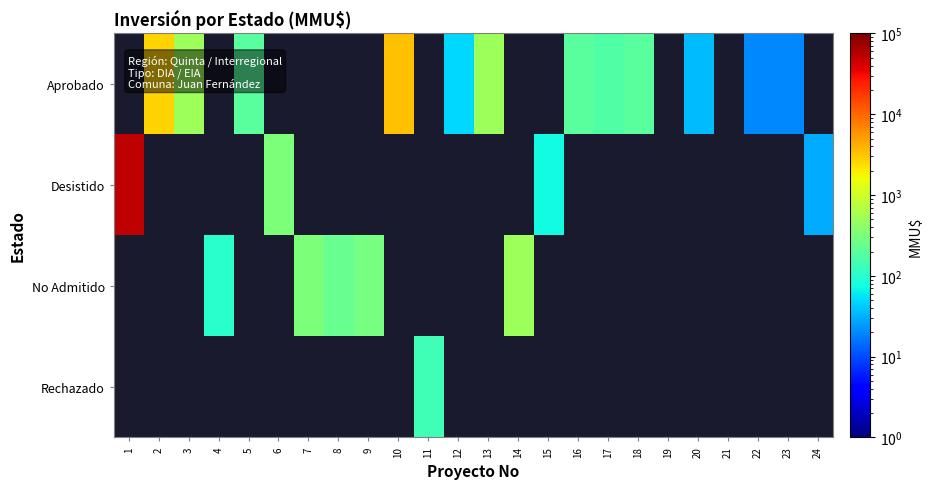

Which label corresponds to the largest value in the chart?

1